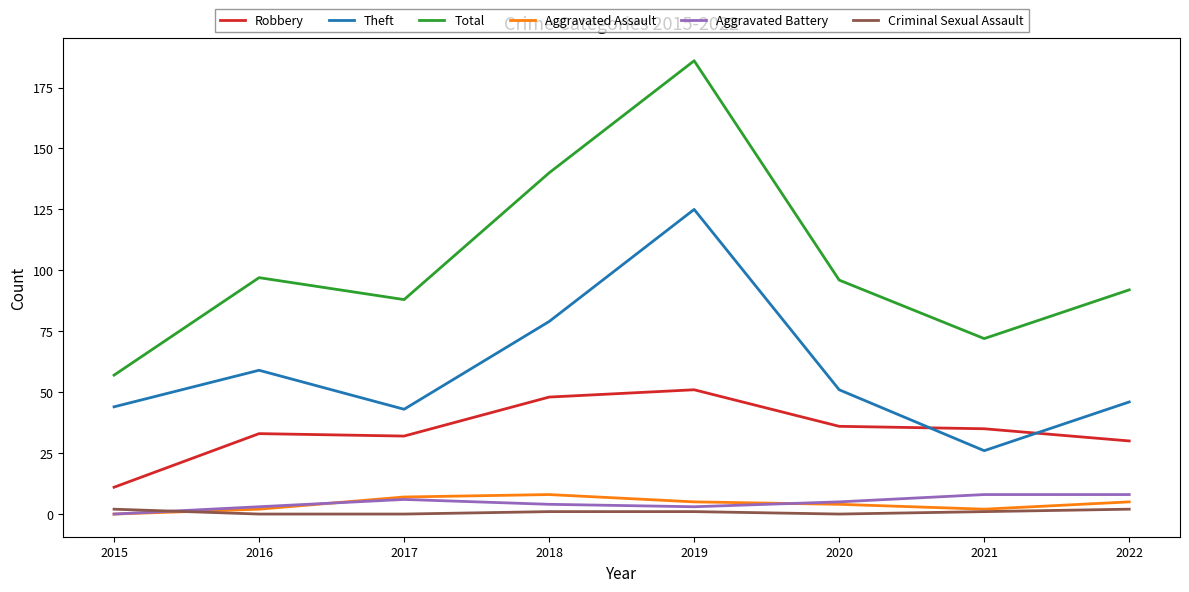

At which category does the chart reach its peak across all series?

2019